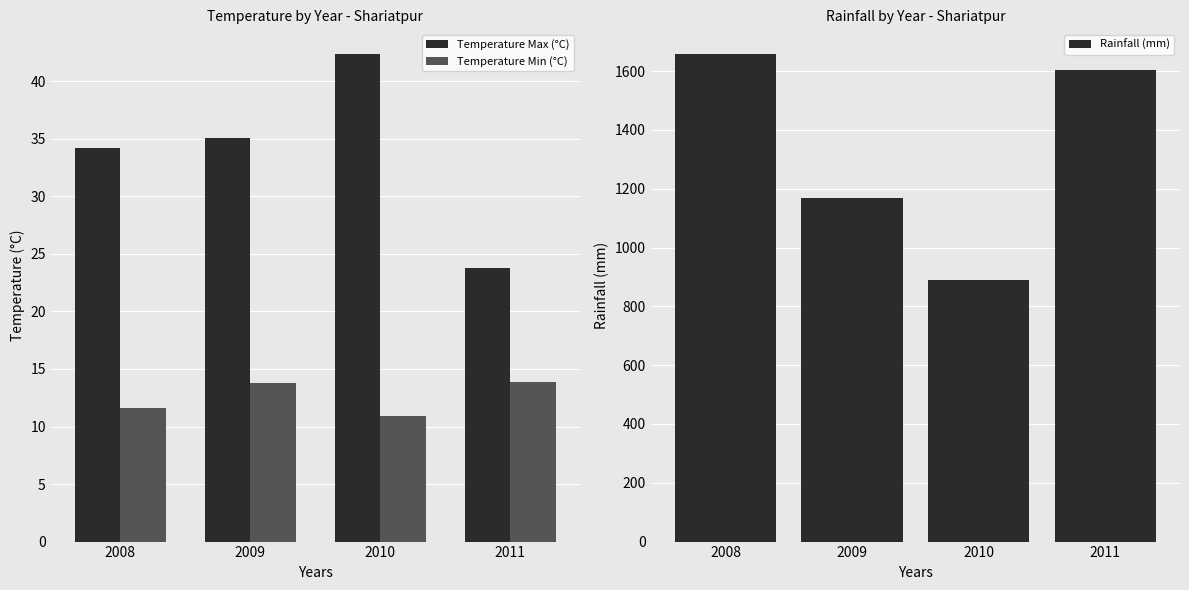

Is it true that Temperature Max (°C) equals 20.6 at 2010?

False